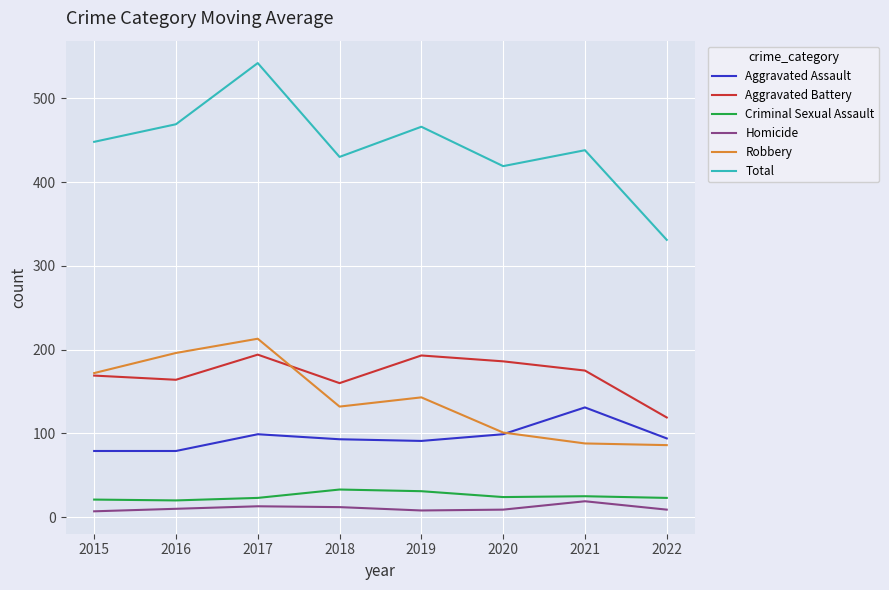

What is the highest value of the Homicide series?

19